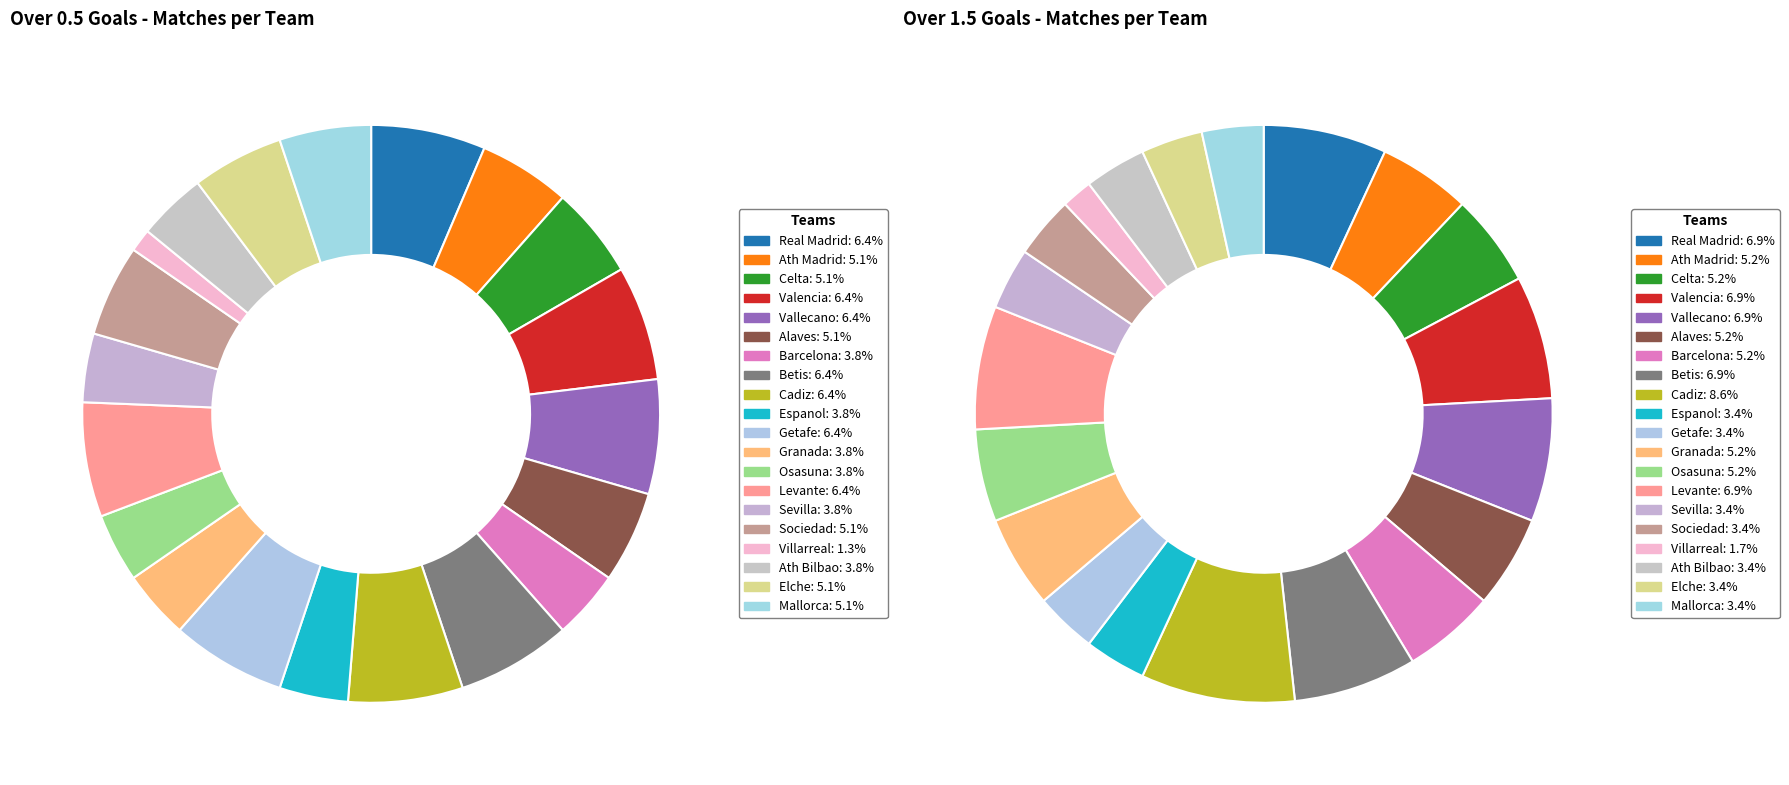

How many slices are in this pie chart?

20